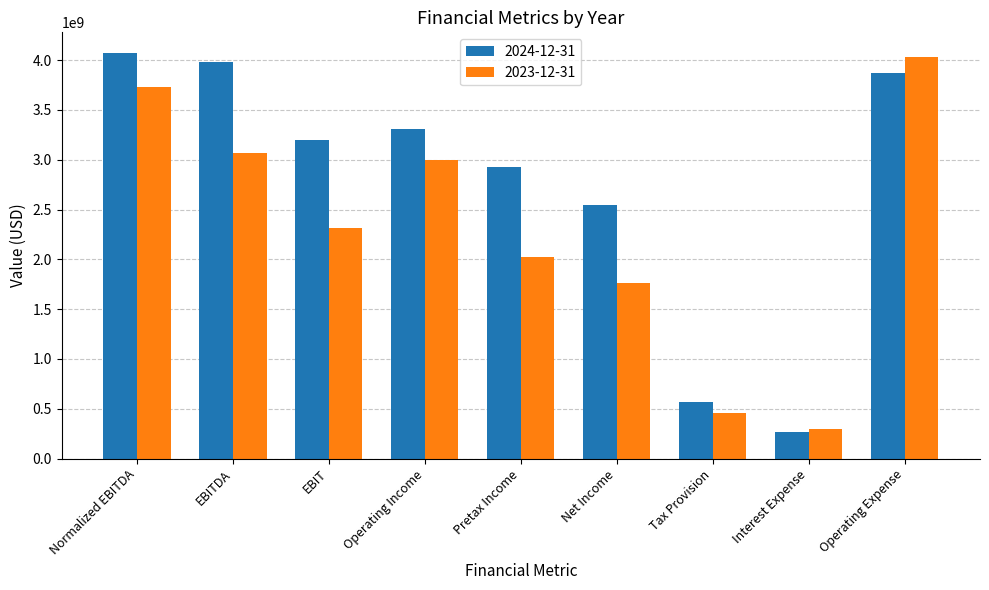

What is the label of the 9th bar from the right?

Normalized EBITDA